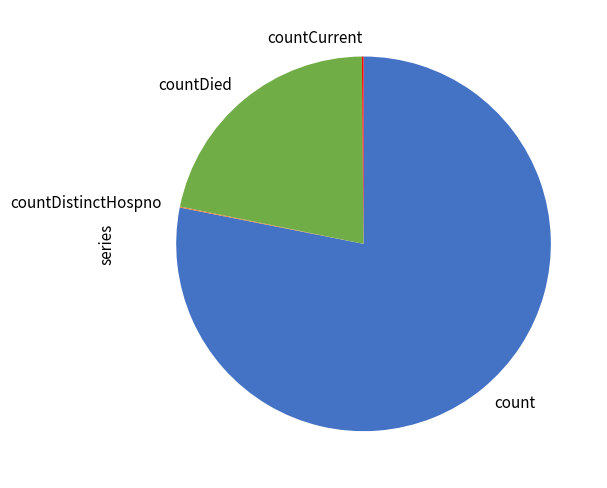

Is there any slice that represents more than half of the pie?

Yes